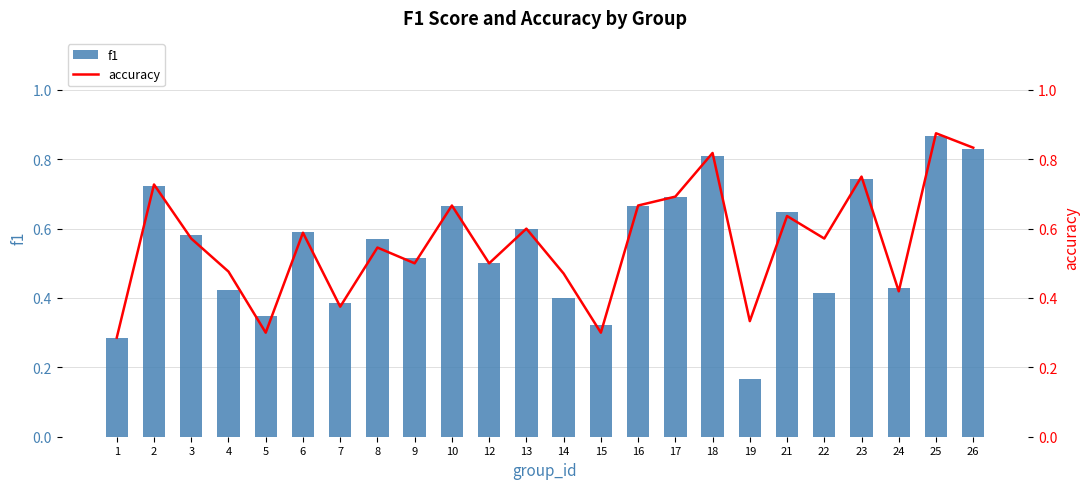

Is the value of accuracy at 16 greater than the value of f1 at 18?

No